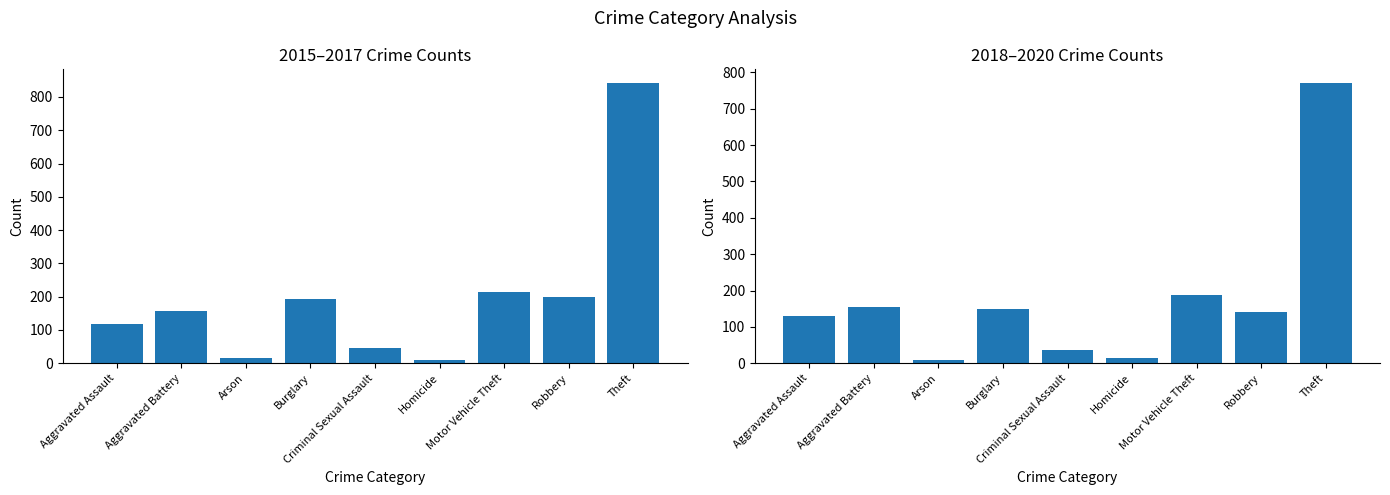

List the labels in order of 2015-2017 Total value, largest first.

Theft, Motor Vehicle Theft, Robbery, Burglary, Aggravated Battery, Aggravated Assault, Criminal Sexual Assault, Arson, Homicide